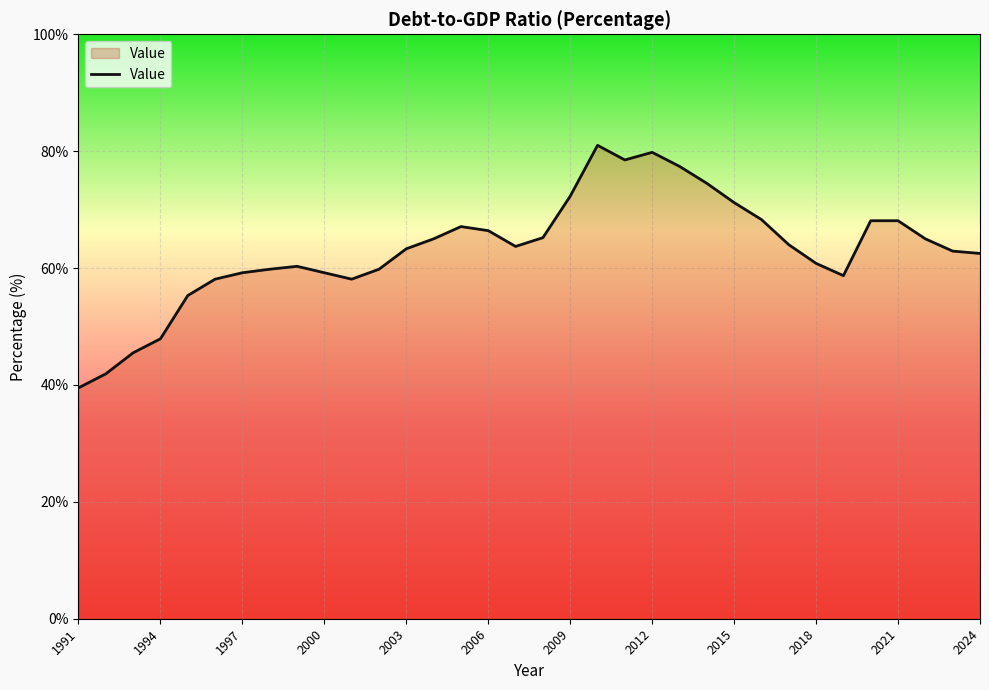

What is the difference between the maximum and minimum values?

41.5